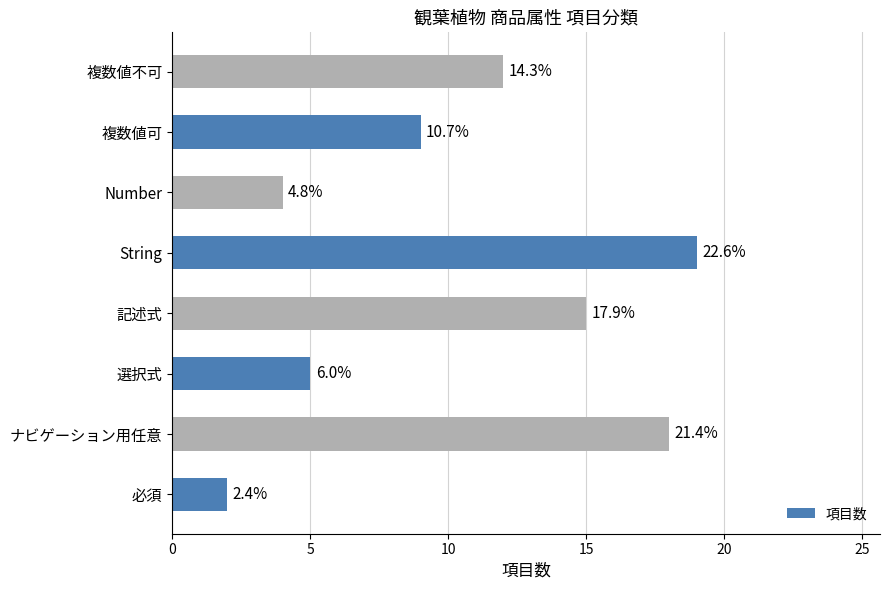

How many bars are there in total?

8